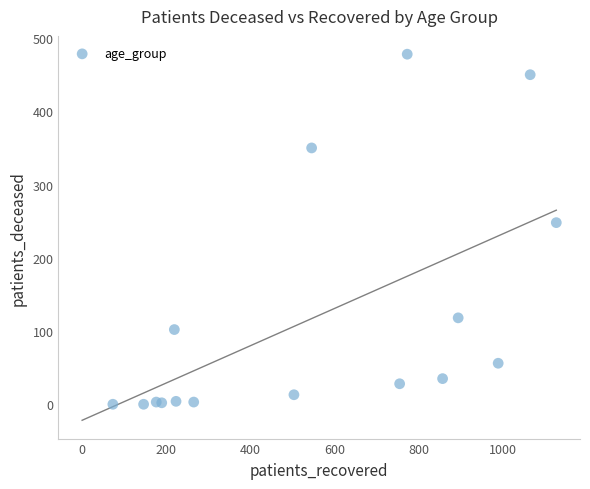

What is the range of Y values (max minus min)?

478